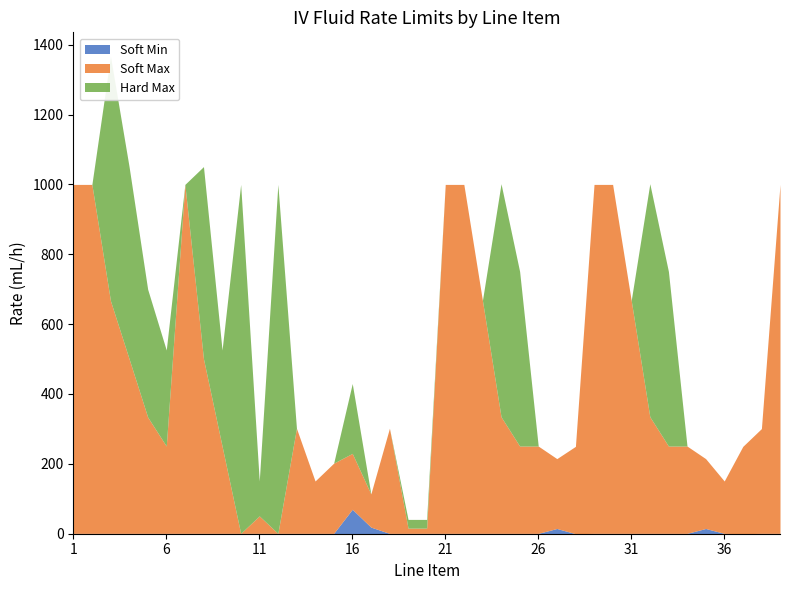

What is the difference between the highest and lowest values at 30?

999.0